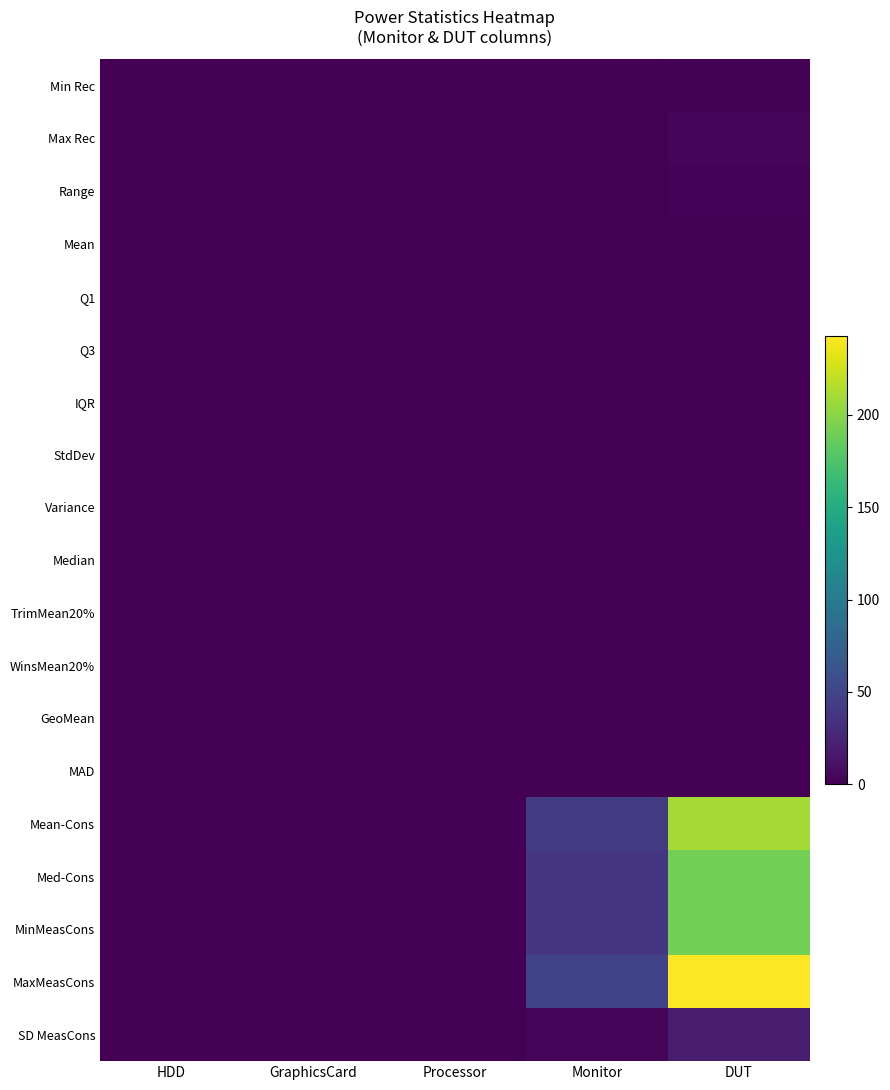

Reading left to right, what are all the values shown in this chart?

Min Rec: HDD=0.0	GraphicsCard=0.0	Processor=0.0	Monitor=0.2	DUT=1.1
Max Rec: HDD=0.0	GraphicsCard=0.0	Processor=0.0	Monitor=0.8	DUT=3.9
Range: HDD=0.0	GraphicsCard=0.0	Processor=0.0	Monitor=0.6	DUT=2.8
Mean: HDD=0.0	GraphicsCard=0.0	Processor=0.0	Monitor=0.3	DUT=1.6
Q1: HDD=0.0	GraphicsCard=0.0	Processor=0.0	Monitor=0.3	DUT=1.4
Q3: HDD=0.0	GraphicsCard=0.0	Processor=0.0	Monitor=0.3	DUT=1.6
IQR: HDD=0.0	GraphicsCard=0.0	Processor=0.0	Monitor=0.0	DUT=0.2
StdDev: HDD=0.0	GraphicsCard=0.0	Processor=0.0	Monitor=0.0	DUT=0.1
Variance: HDD=0.0	GraphicsCard=0.0	Processor=0.0	Monitor=0.0	DUT=0.0
Median: HDD=0.0	GraphicsCard=0.0	Processor=0.0	Monitor=0.3	DUT=1.5
TrimMean20%: HDD=0.0	GraphicsCard=0.0	Processor=0.0	Monitor=0.3	DUT=1.6
WinsMean20%: HDD=0.0	GraphicsCard=0.0	Processor=0.0	Monitor=0.3	DUT=1.7
GeoMean: HDD=0.0	GraphicsCard=0.0	Processor=0.0	Monitor=0.3	DUT=1.6
MAD: HDD=0.0	GraphicsCard=0.0	Processor=0.0	Monitor=0.0	DUT=0.1
Mean-Cons: HDD=0.0	GraphicsCard=0.0	Processor=0.0	Monitor=42.0	DUT=210.2
Med-Cons: HDD=0.0	GraphicsCard=0.0	Processor=0.0	Monitor=38.3	DUT=191.4
MinMeasCons: HDD=0.0	GraphicsCard=0.0	Processor=0.0	Monitor=38.3	DUT=191.5
MaxMeasCons: HDD=0.0	GraphicsCard=0.0	Processor=0.0	Monitor=48.5	DUT=242.6
SD MeasCons: HDD=0.0	GraphicsCard=0.0	Processor=0.0	Monitor=3.8	DUT=18.9